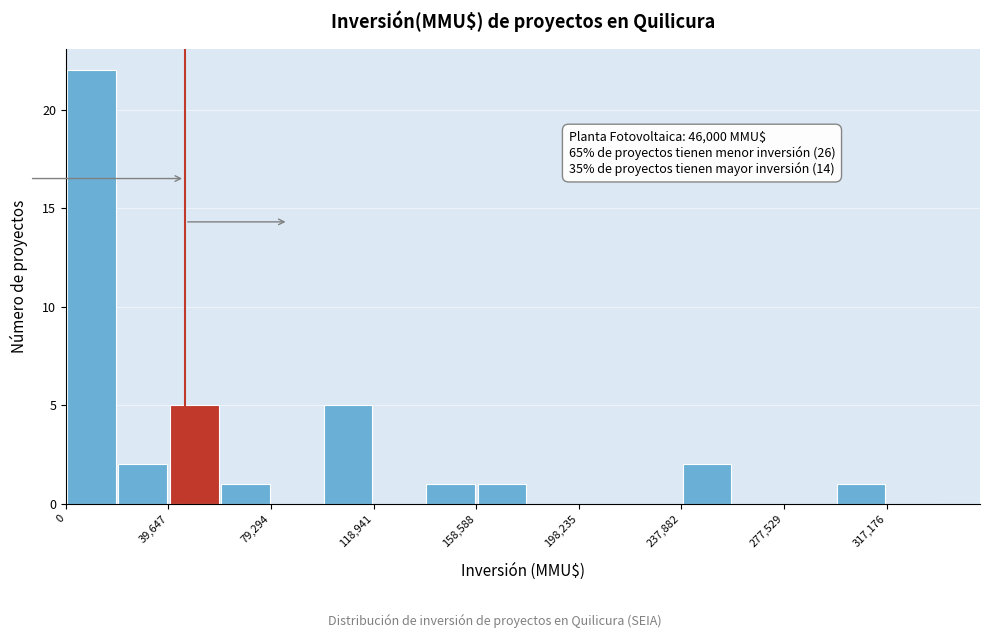

Read against the x-axis, roughly where is the centre of the tallest bar?

10000